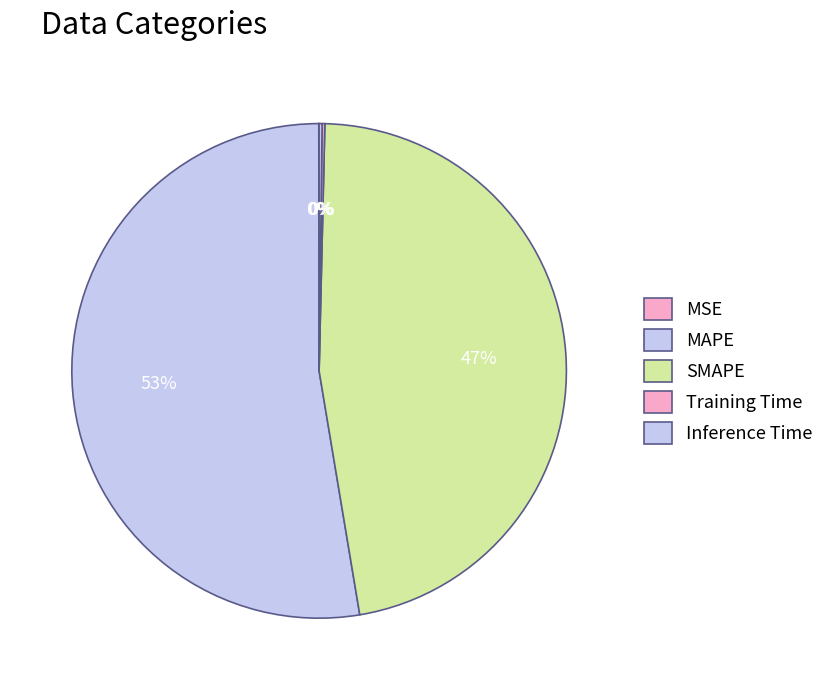

What percentage is the MAPE slice, to the nearest percent?

53%